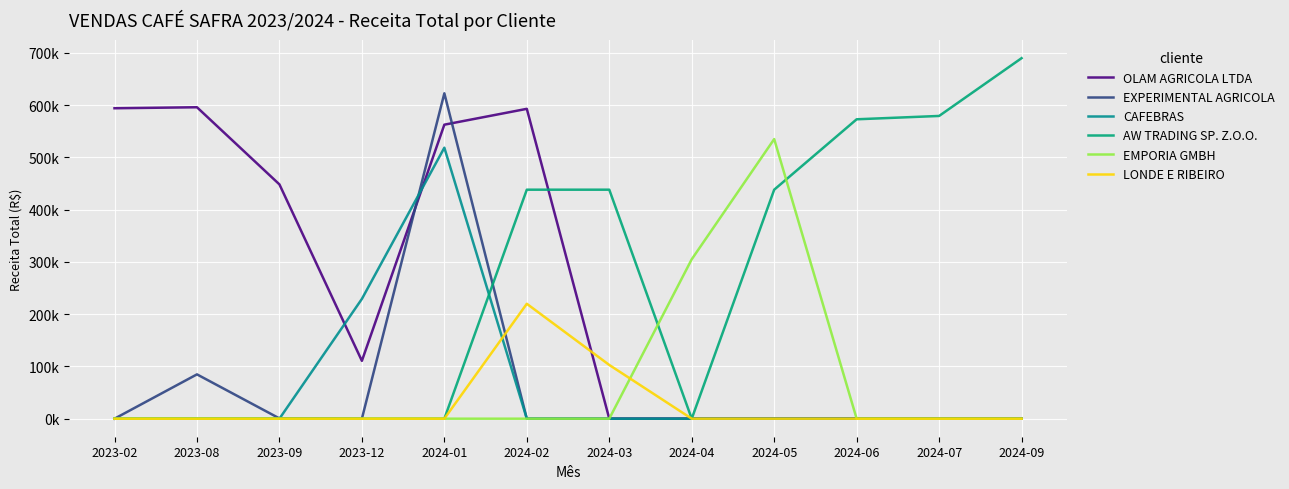

Does the chart display data point markers on the line(s)?

No